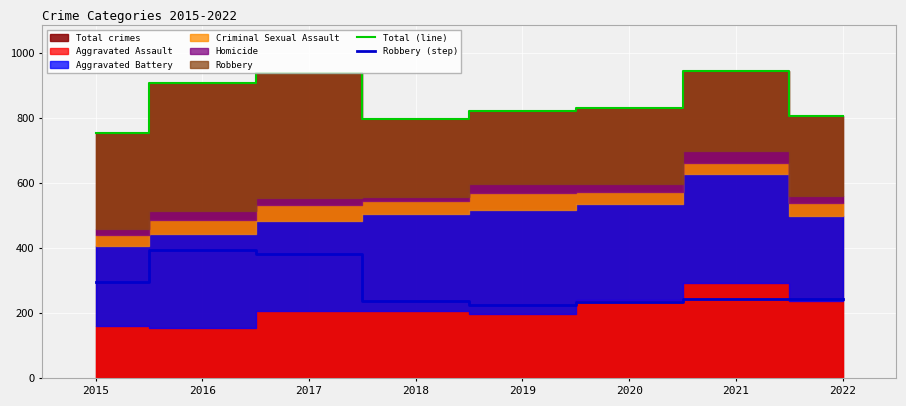

What is the spread (max minus min) of values at 2017?

555